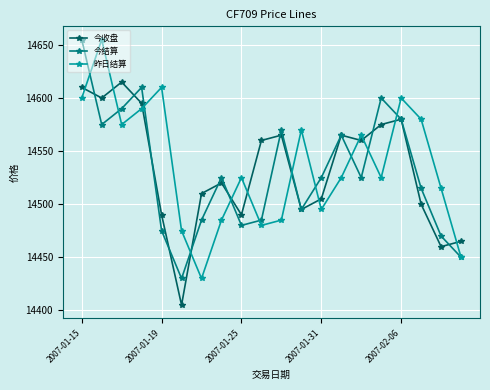

At how many categories does at least one series exceed 14493?

18